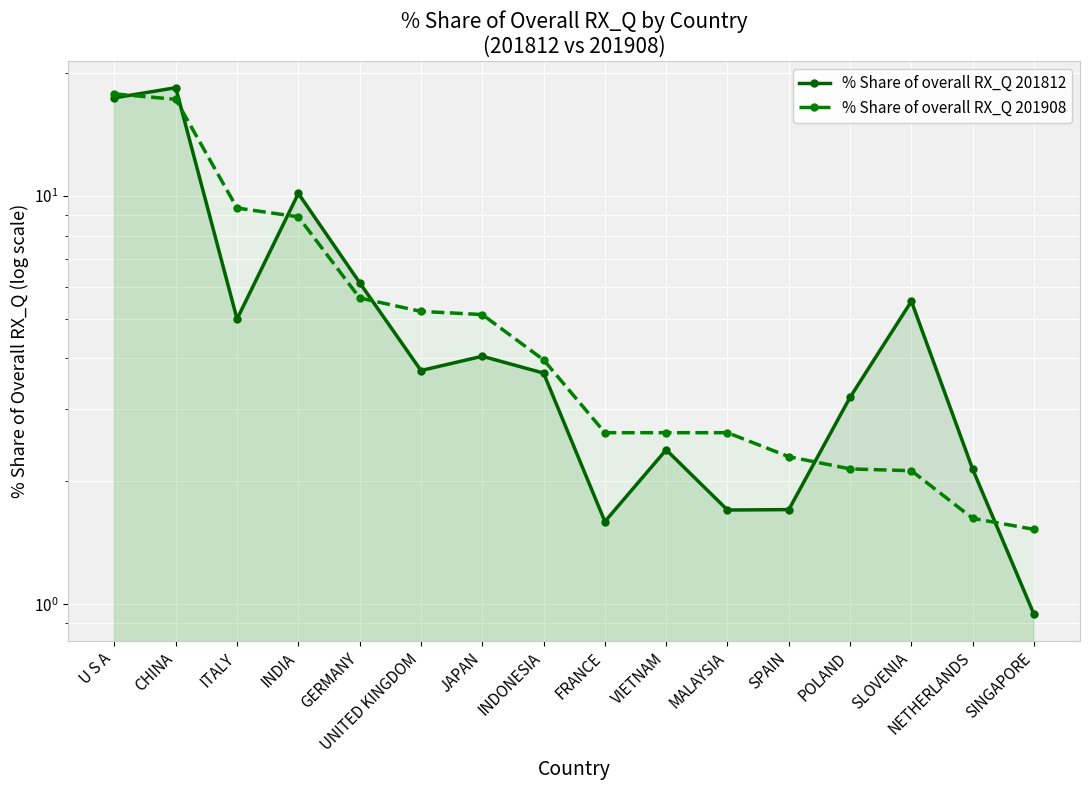

True or false: % Share of overall RX_Q 201908 has more than 2 interior local peaks.

False